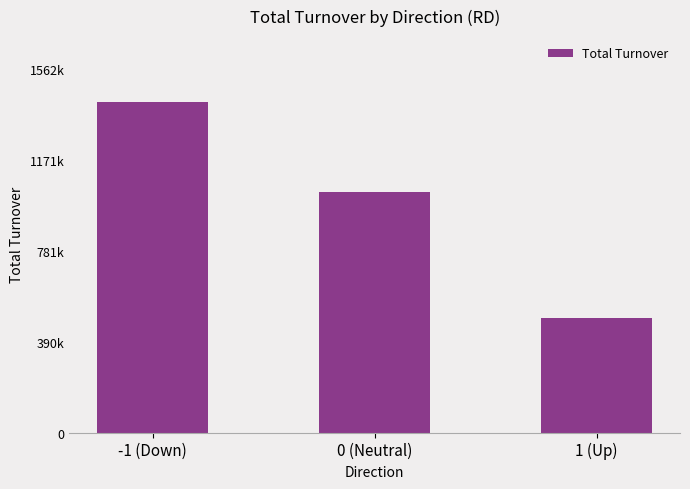

Are the bars horizontal?

No